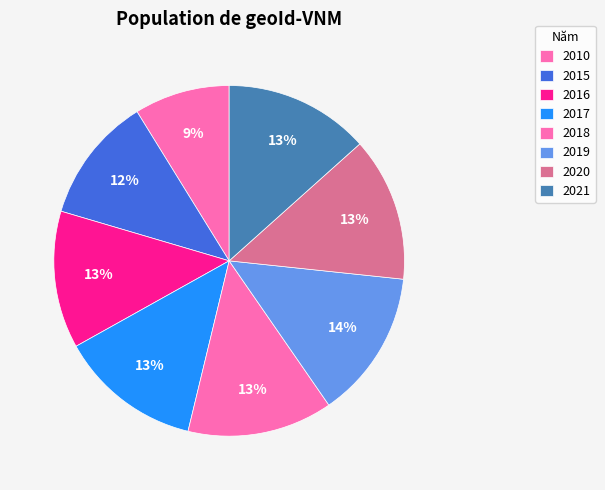

Which has a higher value, 2015 or 2018?

2018